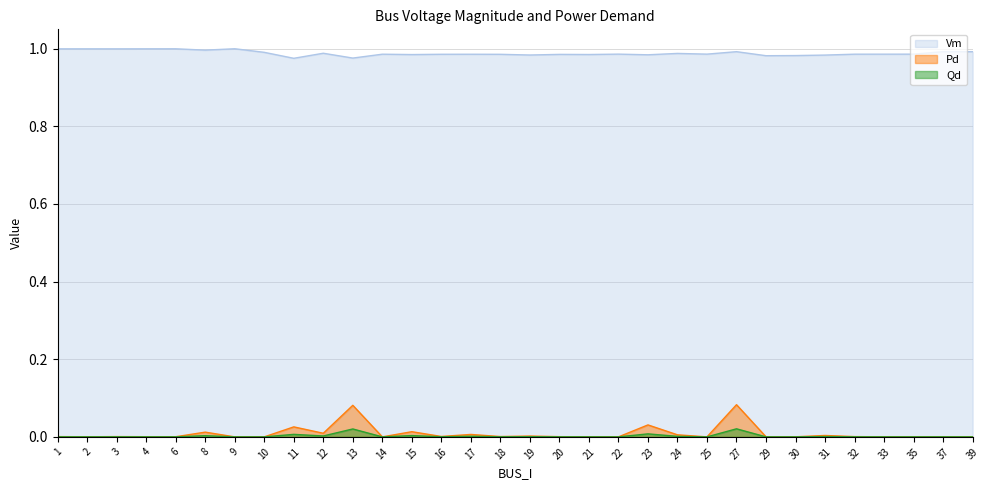

In Qd, how many points are lower than both neighbors (excluding endpoints)?

10